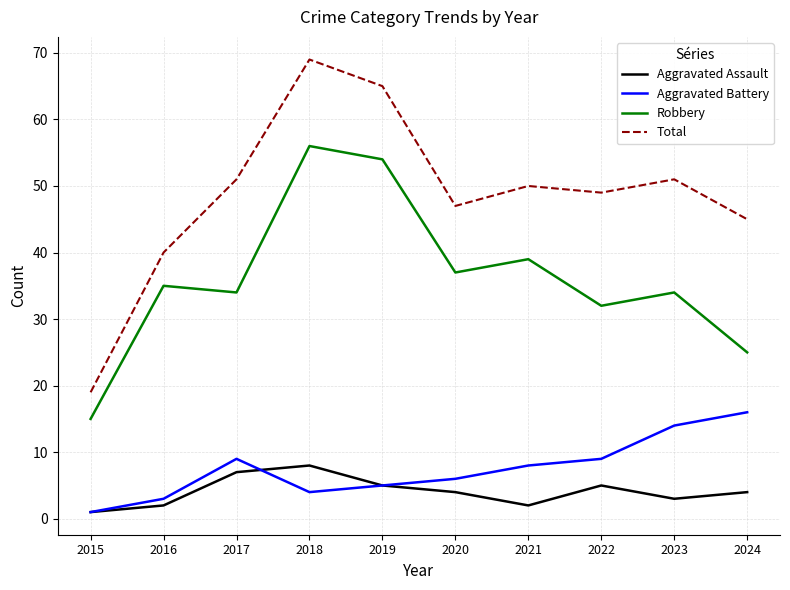

Which series has the largest total across all categories?

Total